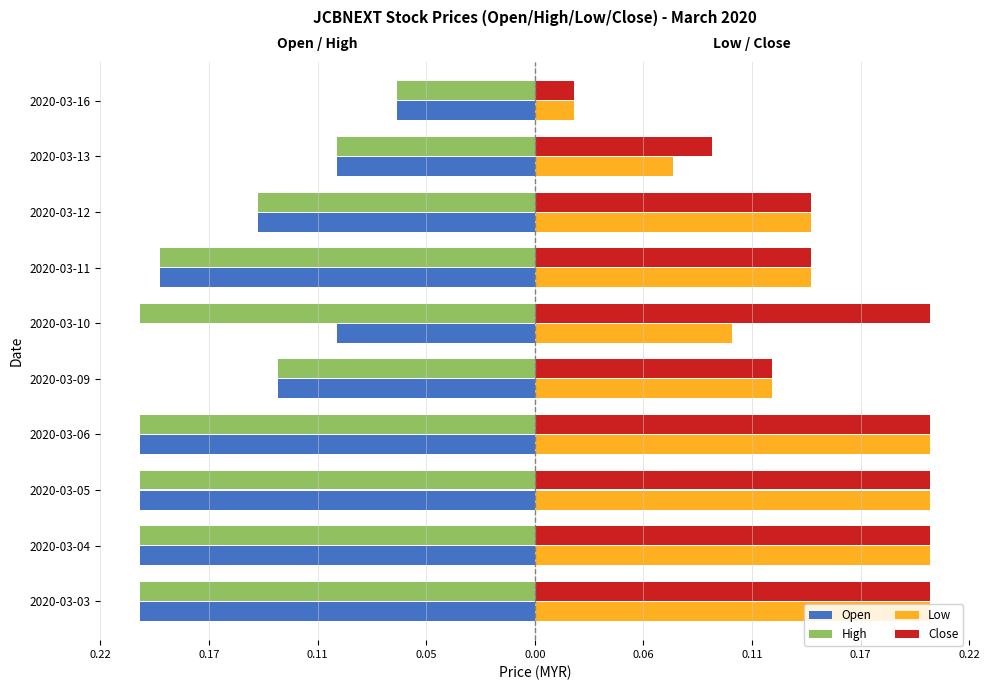

What are all the series names shown in the legend?

Open, High, Low, Close